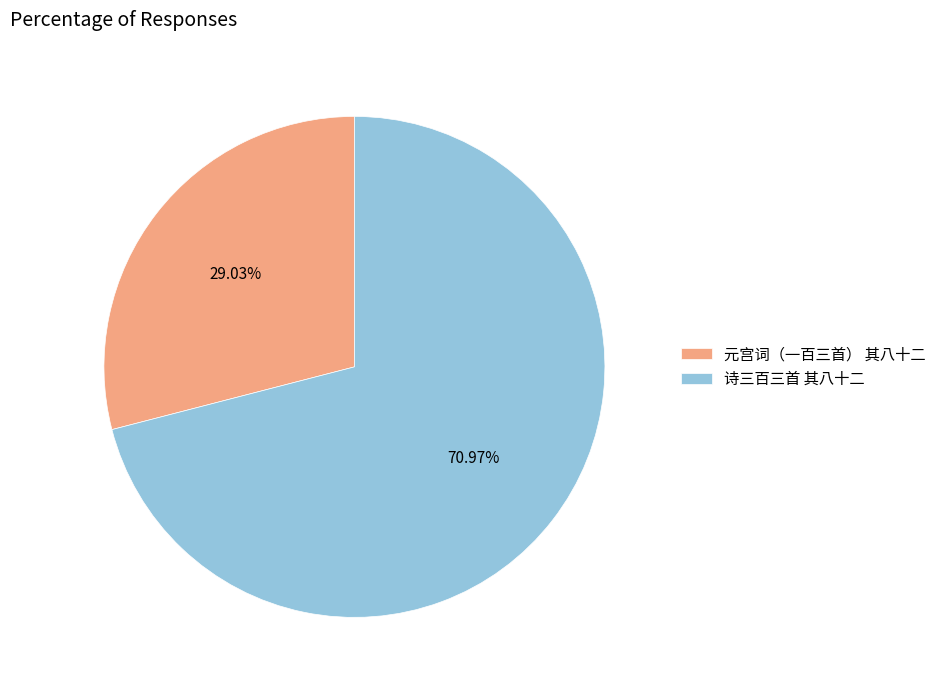

What percentage do 元宫词（一百三首） 其八十二 and 诗三百三首 其八十二 together represent?

100.0%